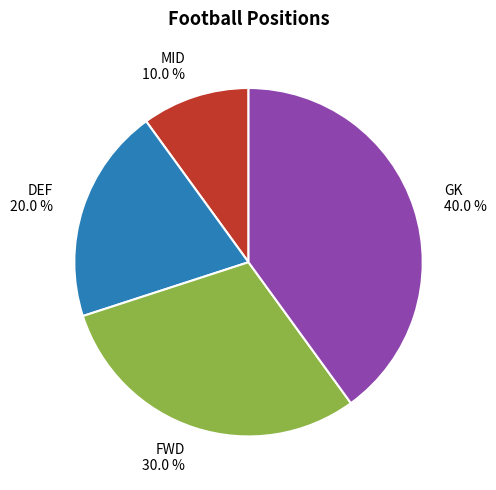

What percentage is the FWD slice, to the nearest percent?

30%